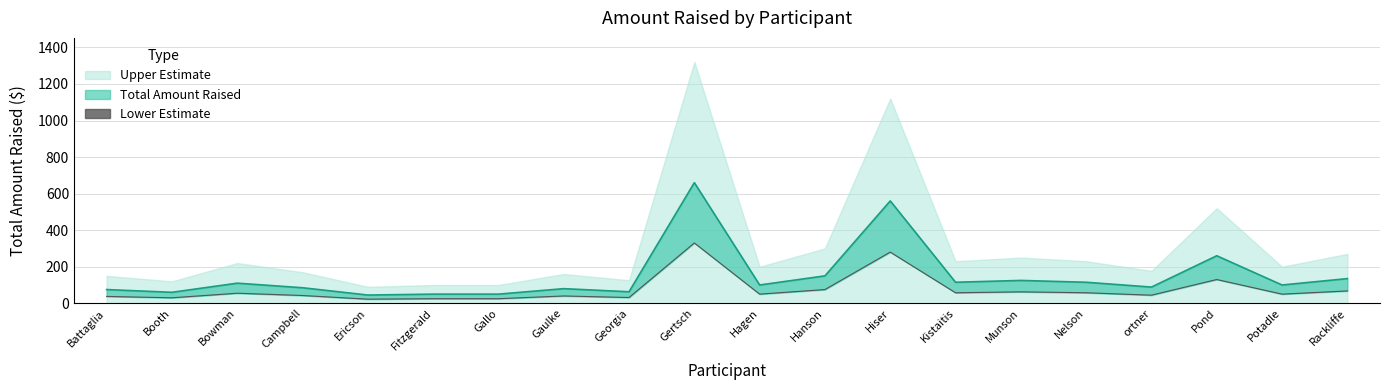

How many values are below 50?

9